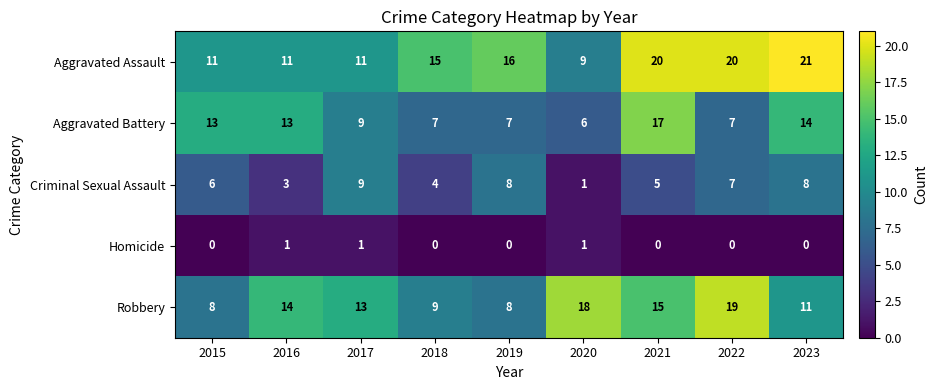

What is the difference between the Robbery values at 2017 and 2018?

4